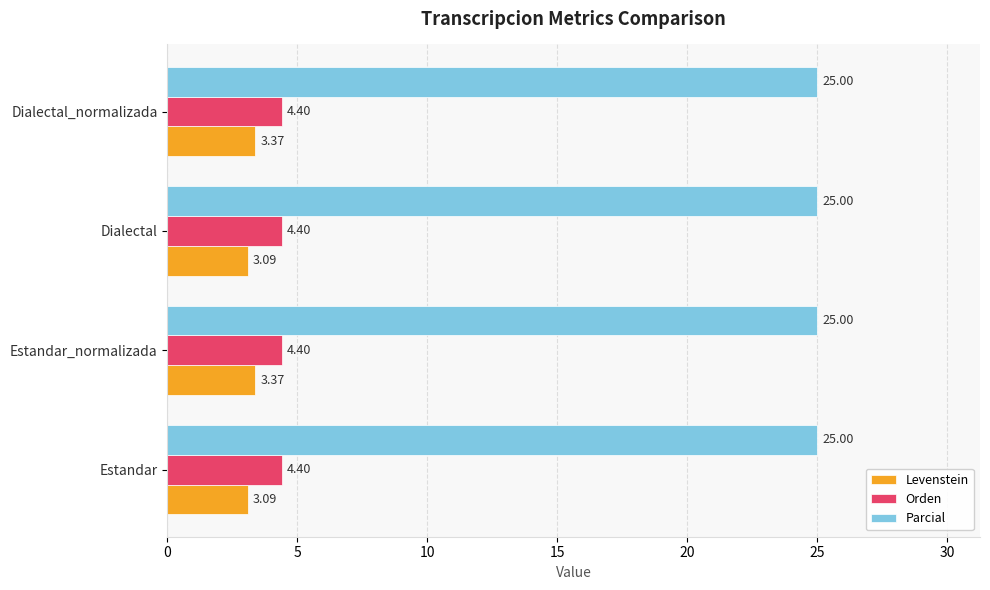

Is the value of Parcial at Dialectal_normalizada greater than the value of Orden at Estandar?

Yes